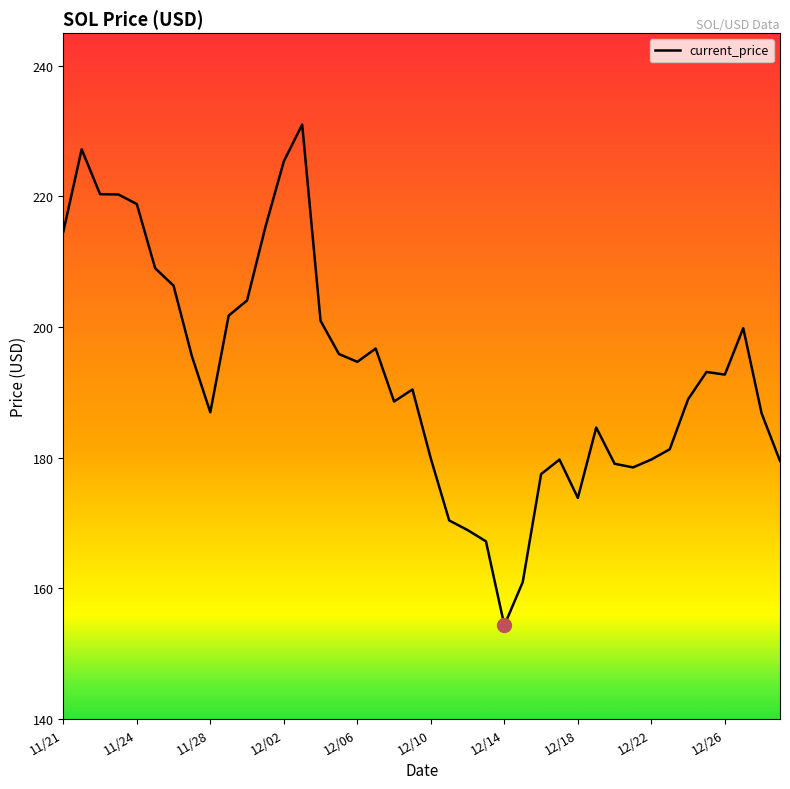

What is the difference between the maximum and minimum values?

76.7